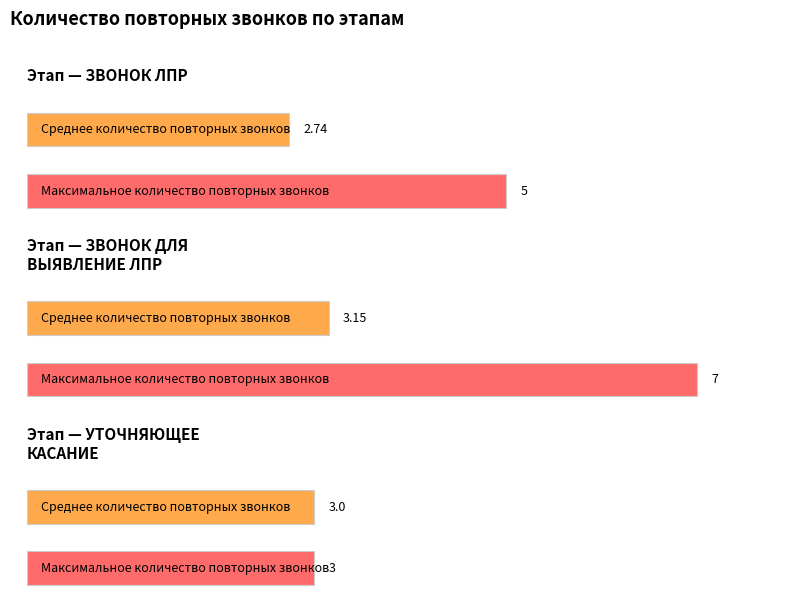

Which series has the largest total across all categories?

Максимальное количество повторных звонков